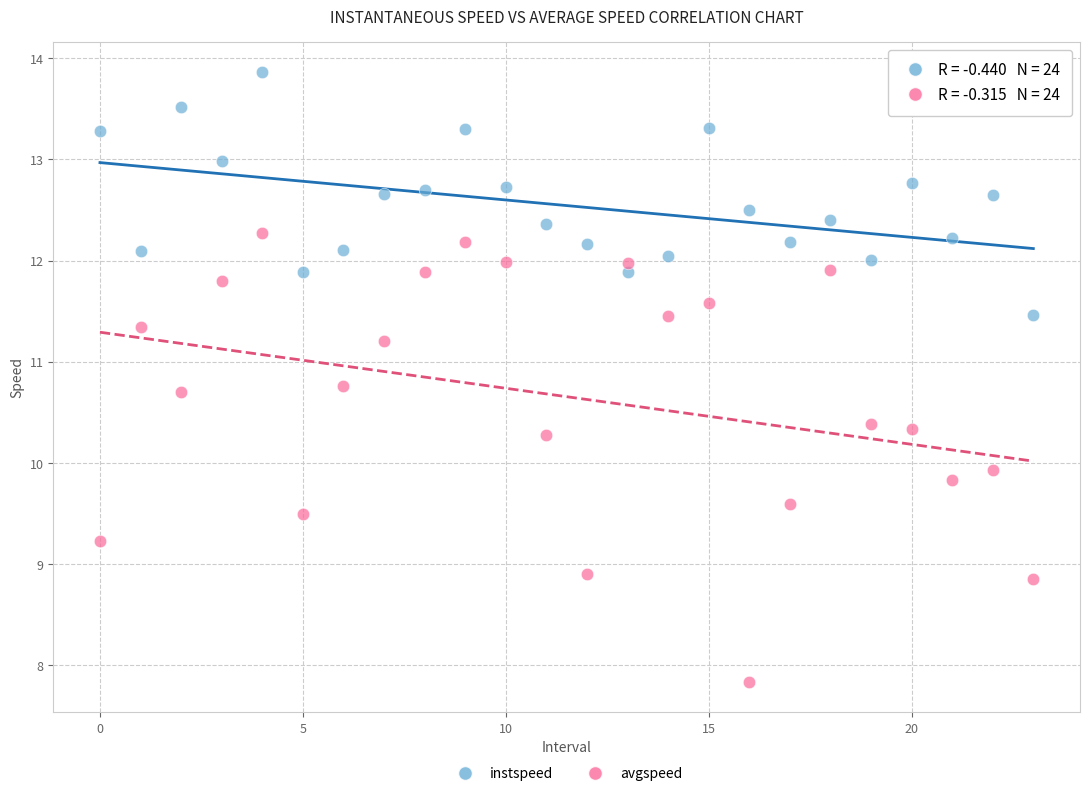

Across all data points, what is the range of Y values (max minus min)?

6.0